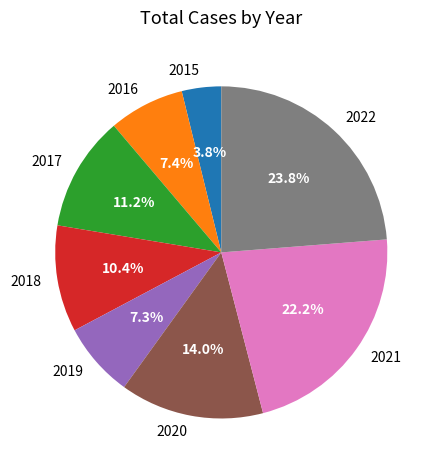

Which category has the biggest portion of the pie?

2022